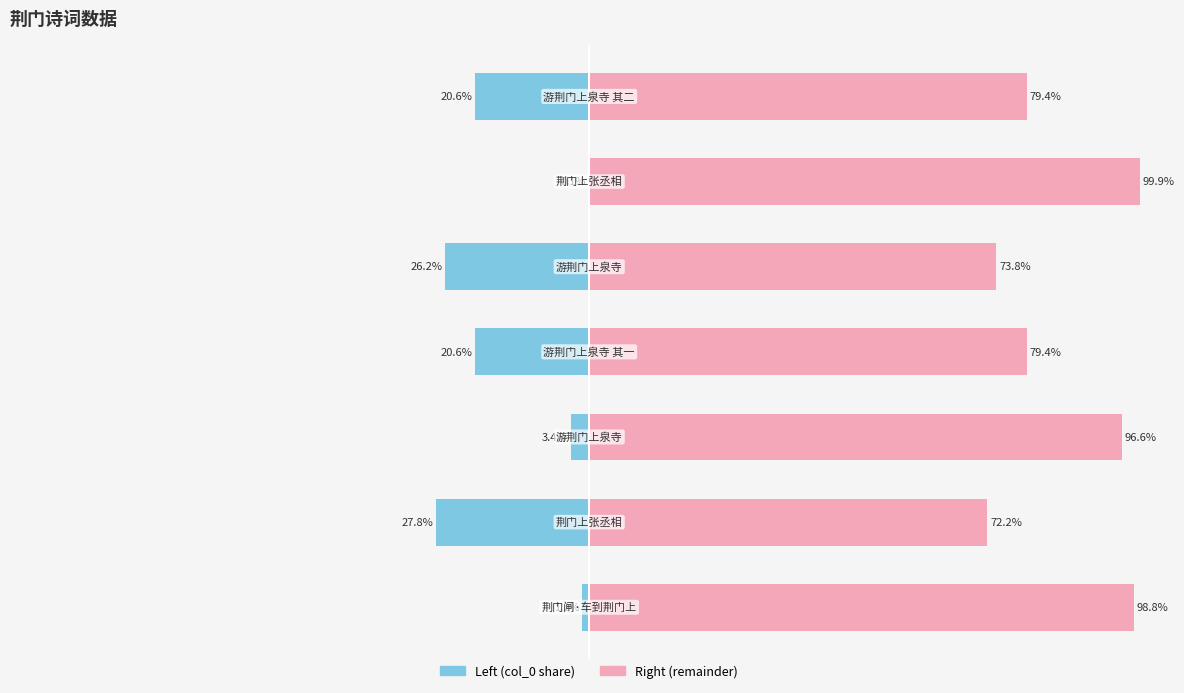

What is the greatest value displayed?

99.9